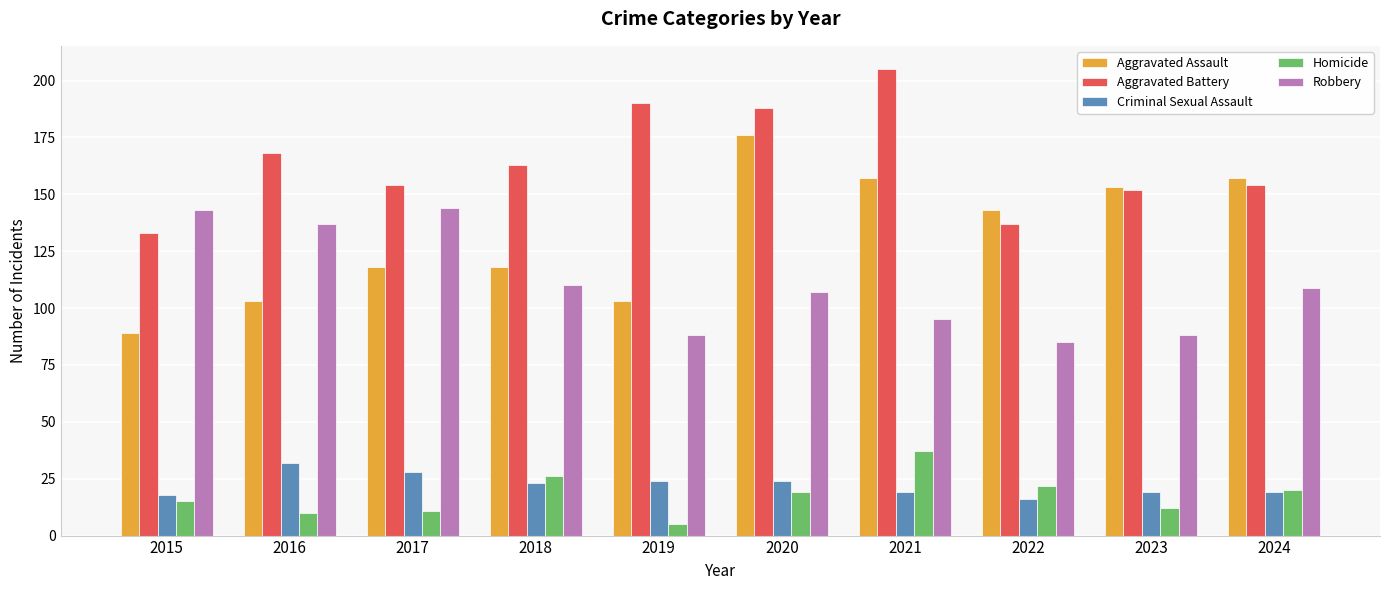

Between 2017 and 2019, which series saw the biggest shift?

Robbery